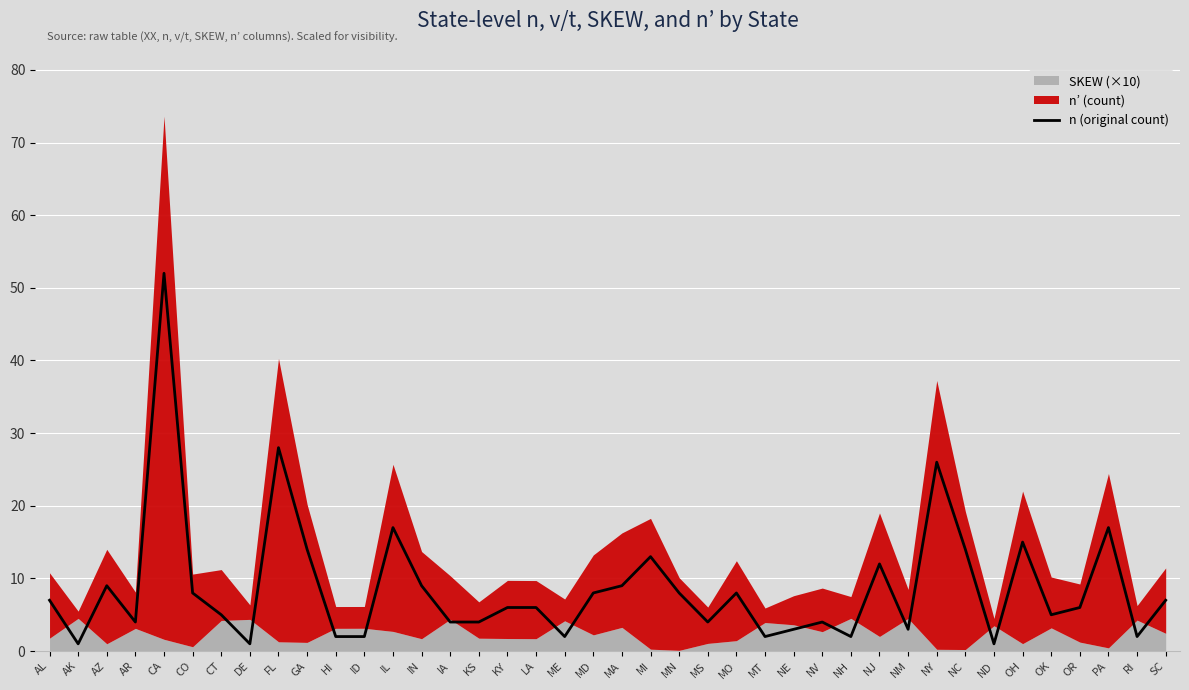

Reading right to left, what are all the values shown in this chart?

SC=7	RI=2	PA=17	OR=6	OK=5	OH=15	ND=1	NC=14	NY=26	NM=3	NJ=12	NH=2	NV=4	NE=3	MT=2	MO=8	MS=4	MN=8	MI=13	MA=9	MD=8	ME=2	LA=6	KY=6	KS=4	IA=4	IN=9	IL=17	ID=2	HI=2	GA=14	FL=28	DE=1	CT=5	CO=8	CA=52	AR=4	AZ=9	AK=1	AL=7